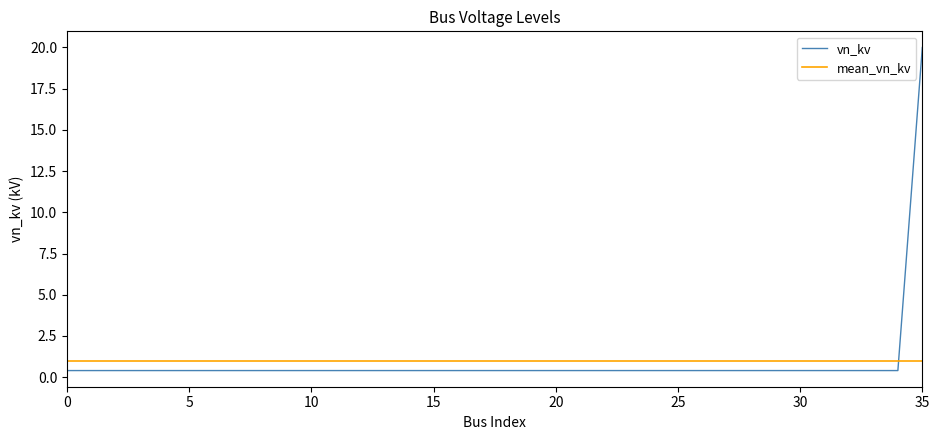

What is the difference between the maximum and minimum values in the vn_kv series?

19.6